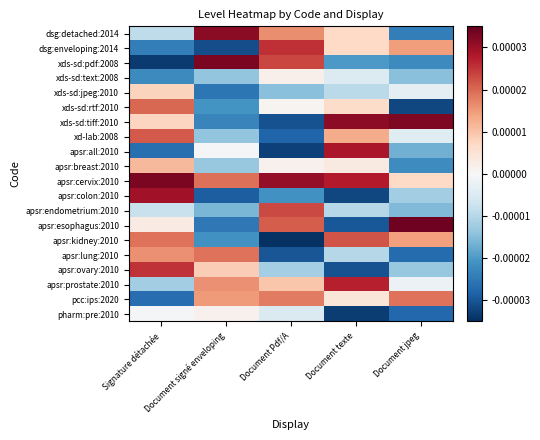

At which category does the chart reach its minimum across all series?

Document Pdf/A